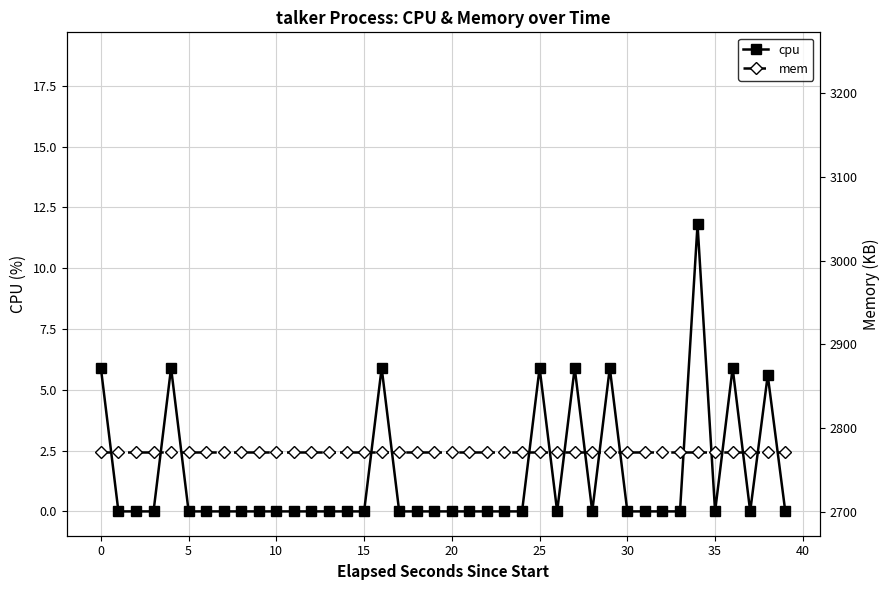

How many positive values does the cpu series have?

9